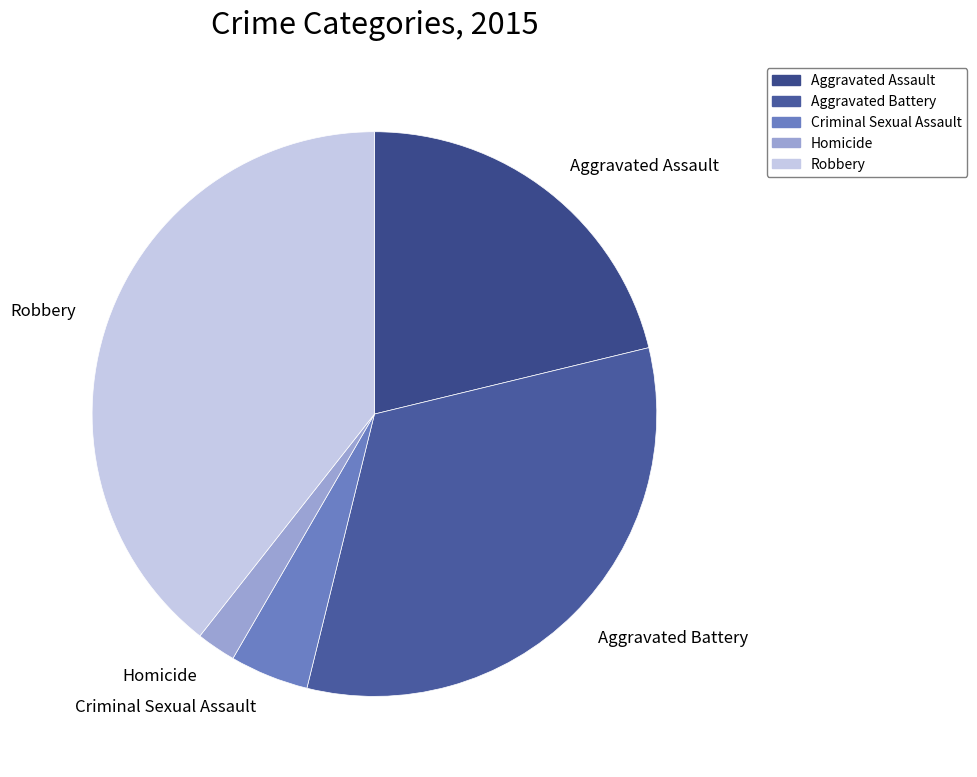

Is it true that Robbery is 39% of the pie?

True